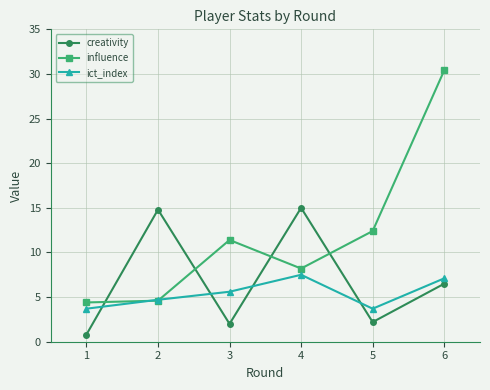

What is the value of the influence point at the 6th from the left?

30.4